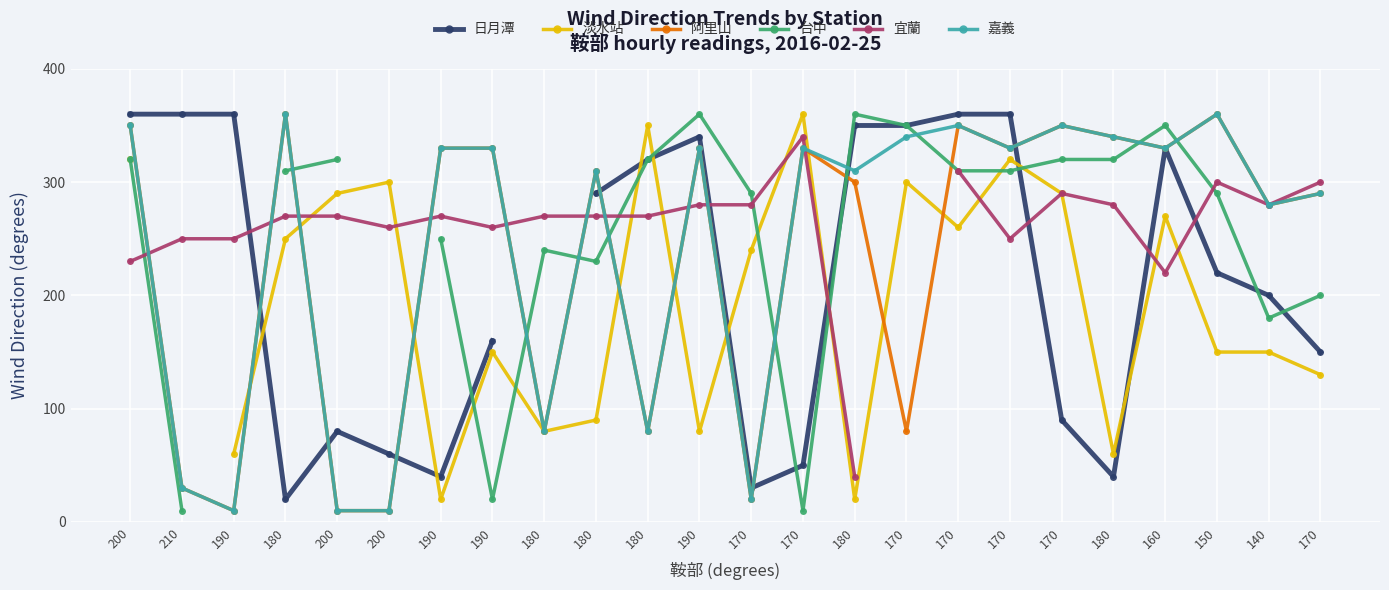

Is the value of 宜蘭 at 160 greater than the value of 日月潭 at 180?

Yes